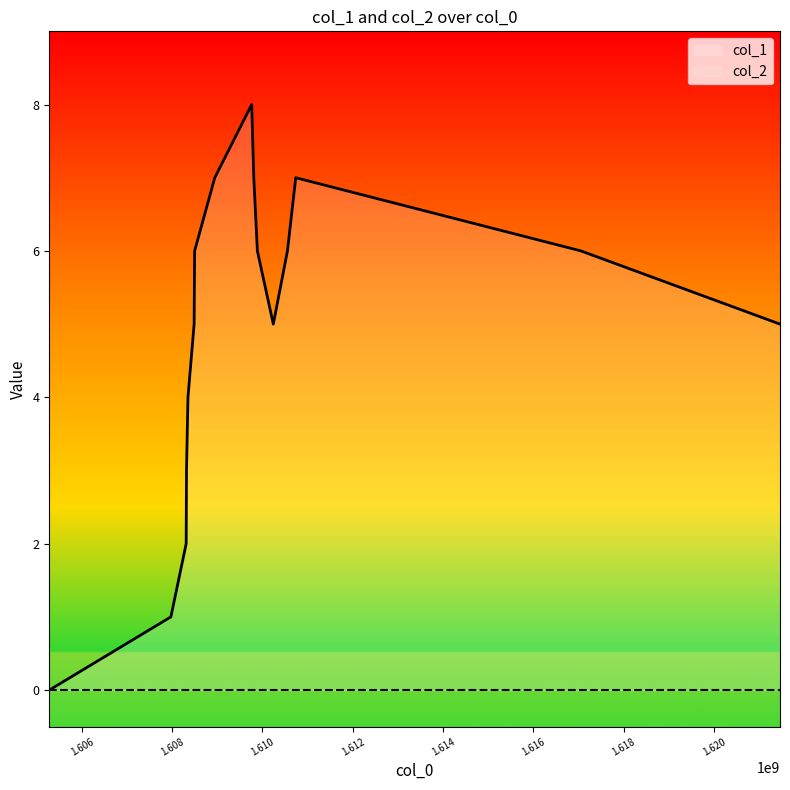

How many values are above zero?

15